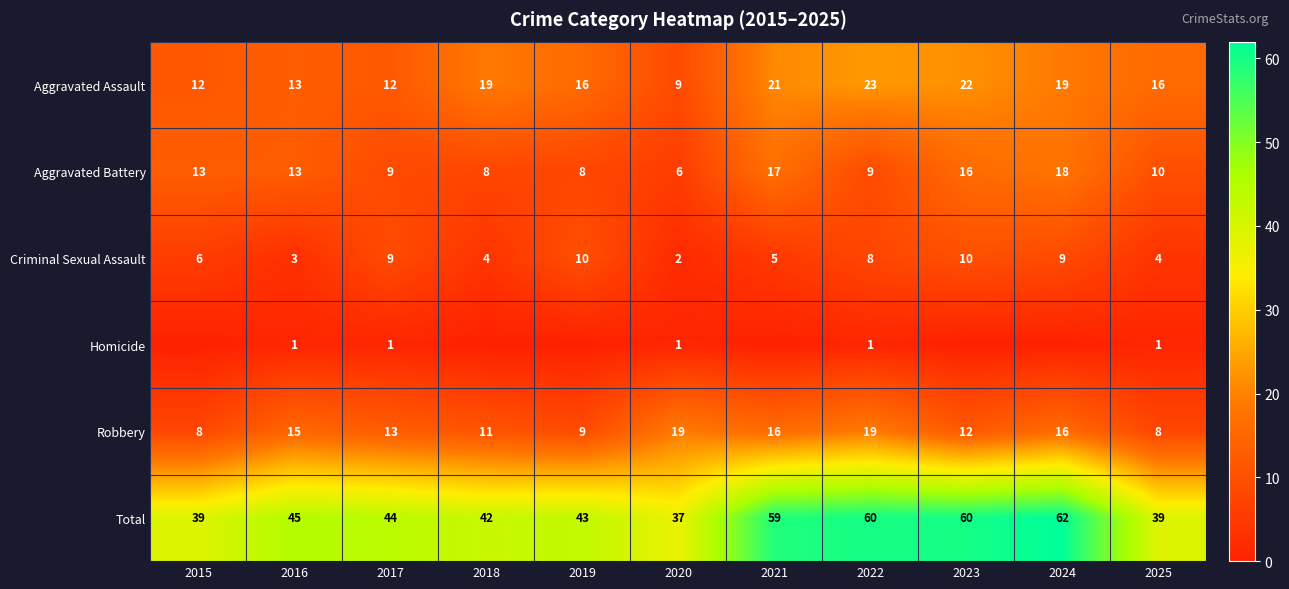

What value does the Aggravated Assault series have at 2019, to the nearest 10?

20